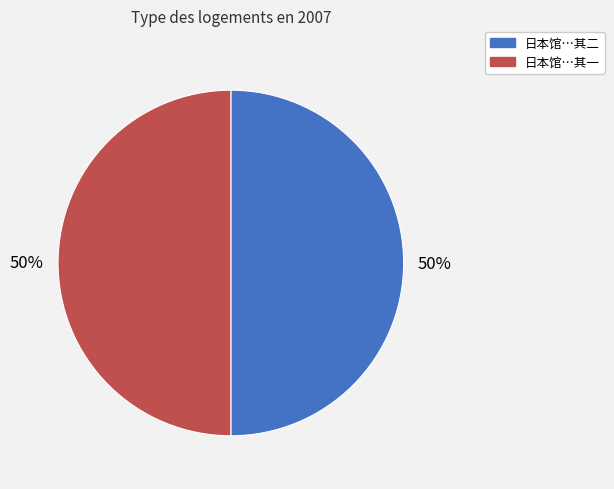

Approximately how many times larger is the value at 日本馆…其一 compared to 日本馆…其二?

1.0